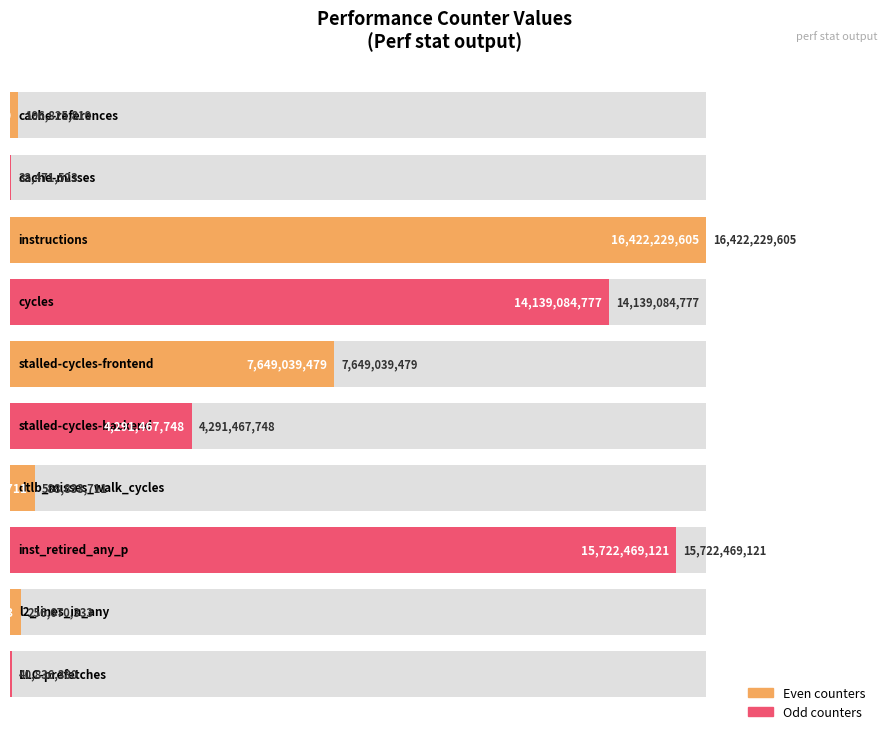

What is the difference between the maximum and second lowest values?

16381393225